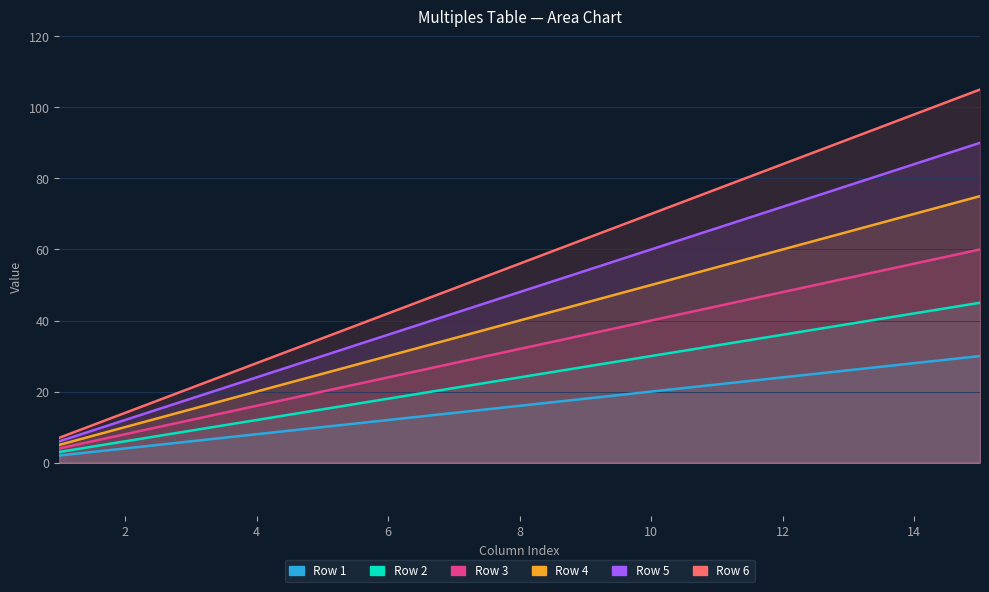

True or false: Row 1 and Row 5 intersect in this chart.

False